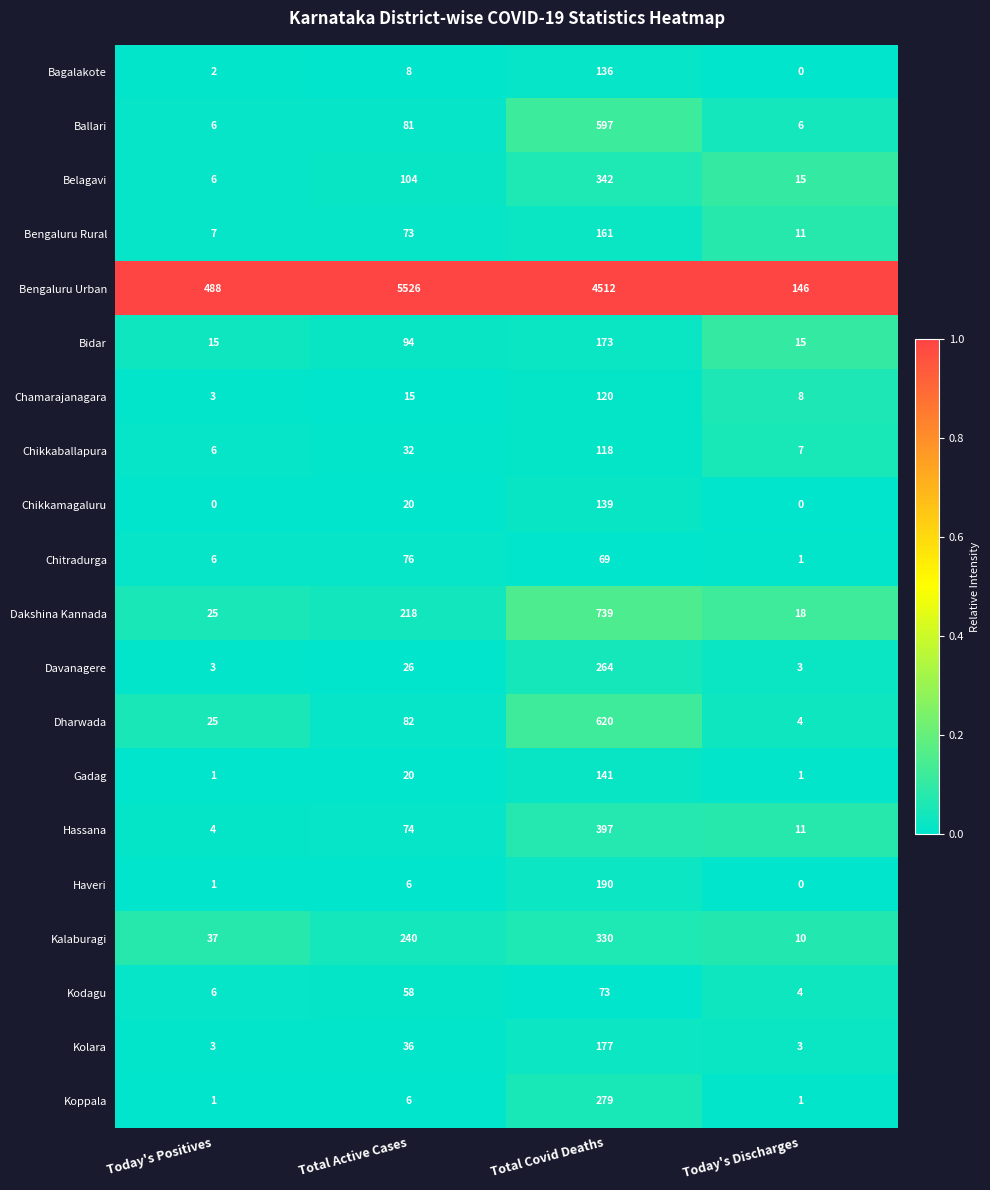

Which category has the highest value across all series?

Total Active Cases